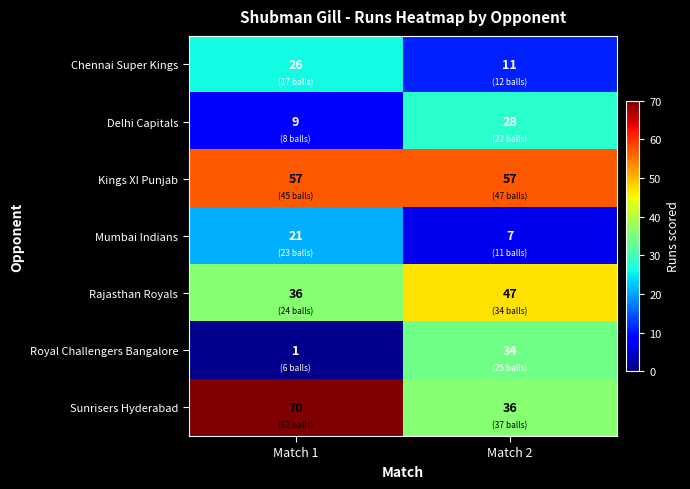

At how many categories does at least one series exceed 52?

2